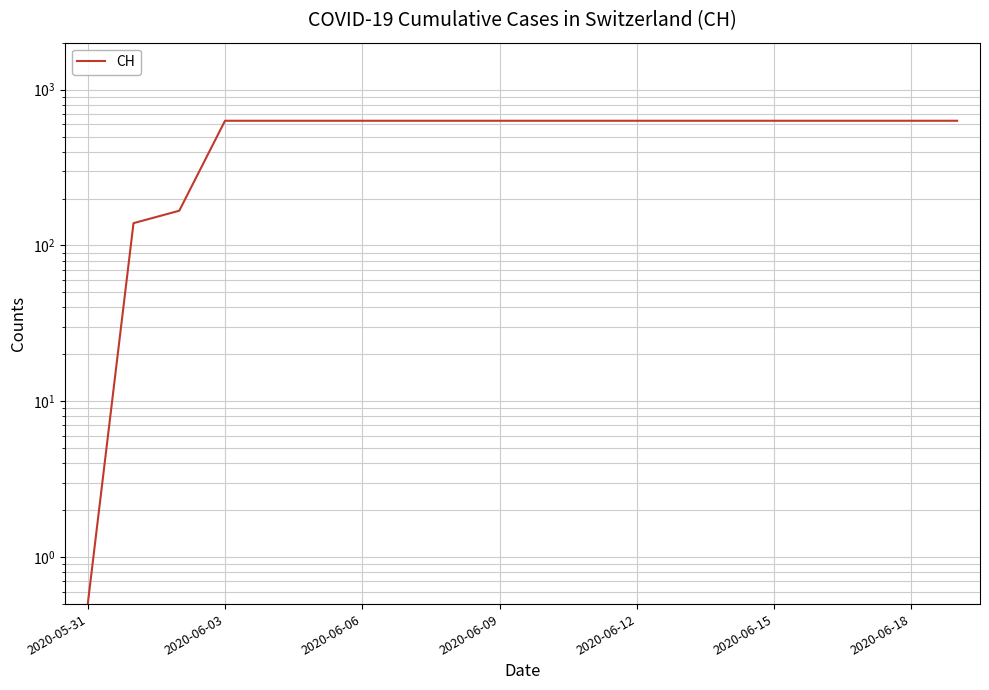

True or false: the data has more than 1 interior local peaks.

False